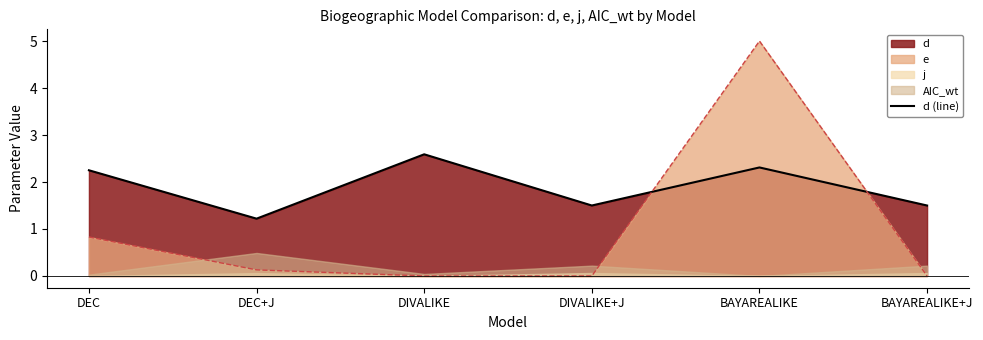

Rank the categories by value from lowest to highest.

DEC+J, DIVALIKE+J, BAYAREALIKE+J, DEC, BAYAREALIKE, DIVALIKE